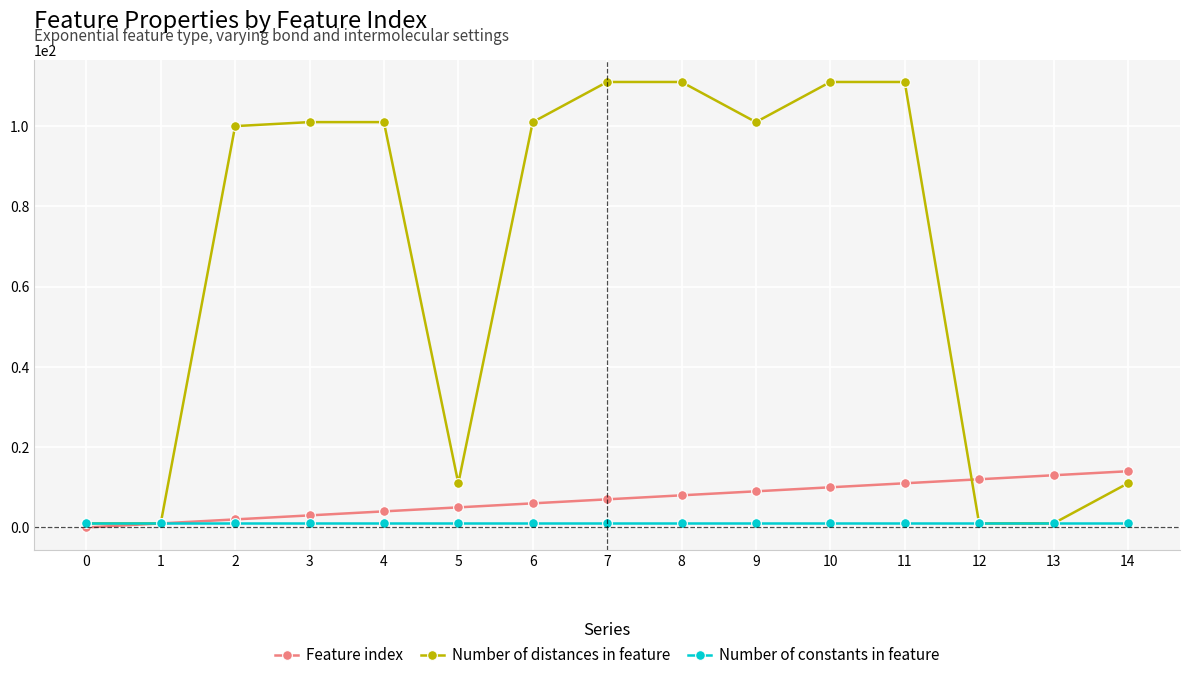

Reading right to left, what are all the values shown in this chart?

Feature index: 14	13	12	11	10	9	8	7	6	5	4	3	2	1	0
Number of distances in feature: 11	1	1	111	111	101	111	111	101	11	101	101	100	1	1
Number of constants in feature: 1	1	1	1	1	1	1	1	1	1	1	1	1	1	1